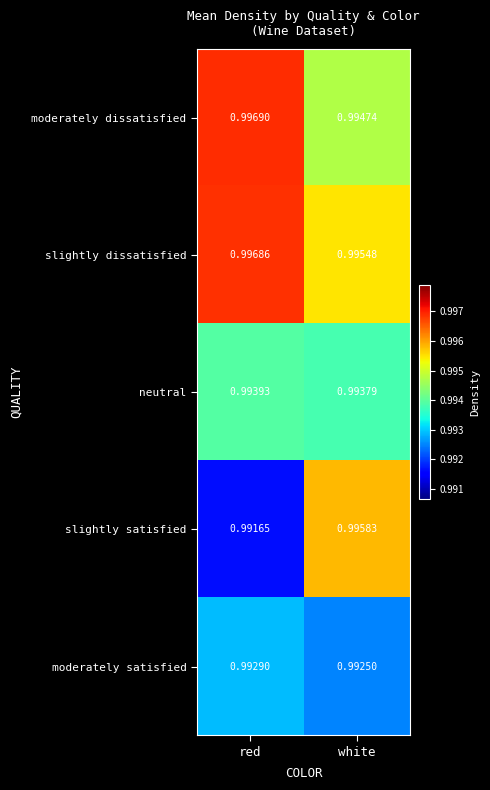

Where is slightly dissatisfied nearest to the value 0?

white